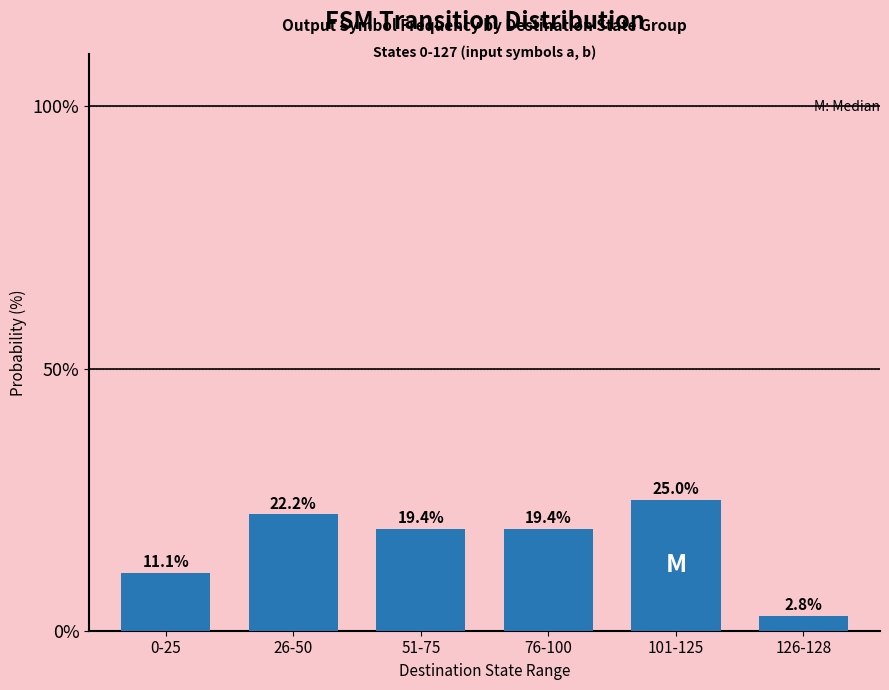

What is the change in value from 26-50 to 101-125?

+2.8